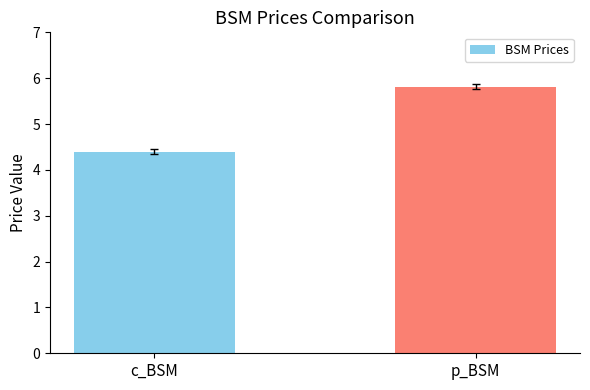

Rank the categories by value from lowest to highest.

c_BSM, p_BSM